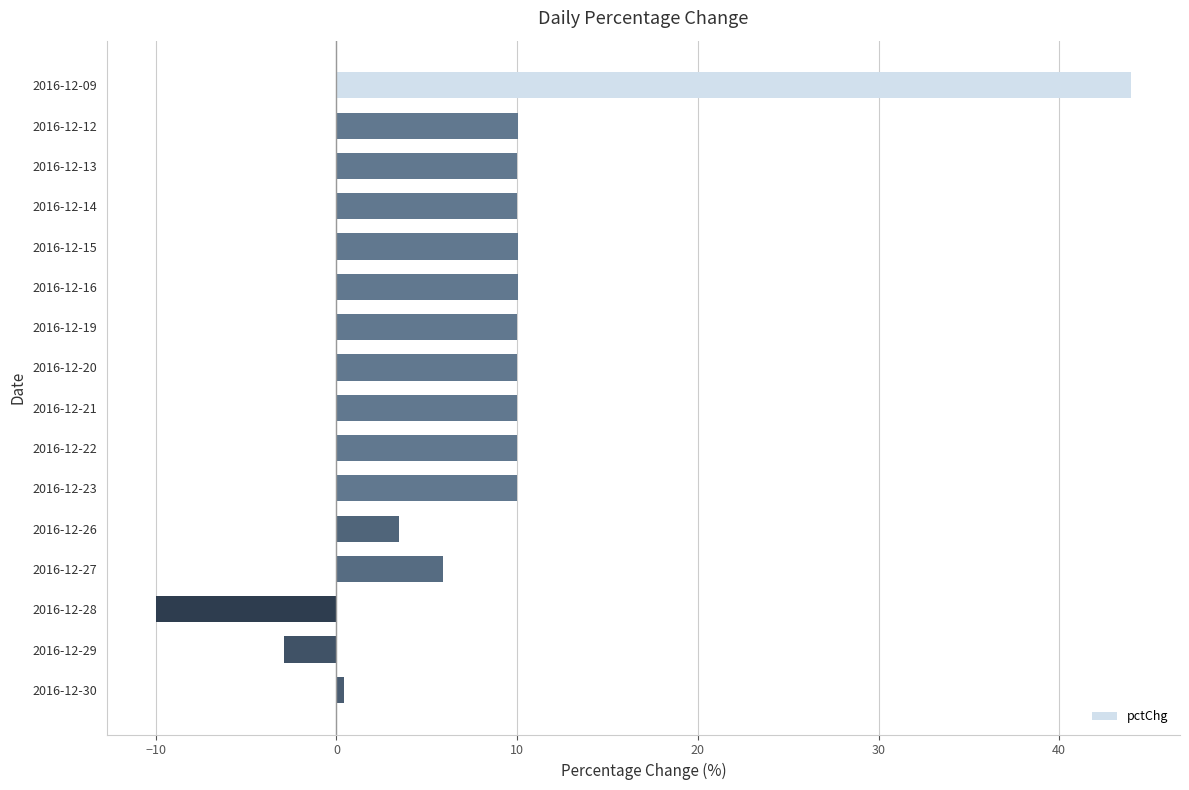

What value does the data have at 2016-12-13?

10.0